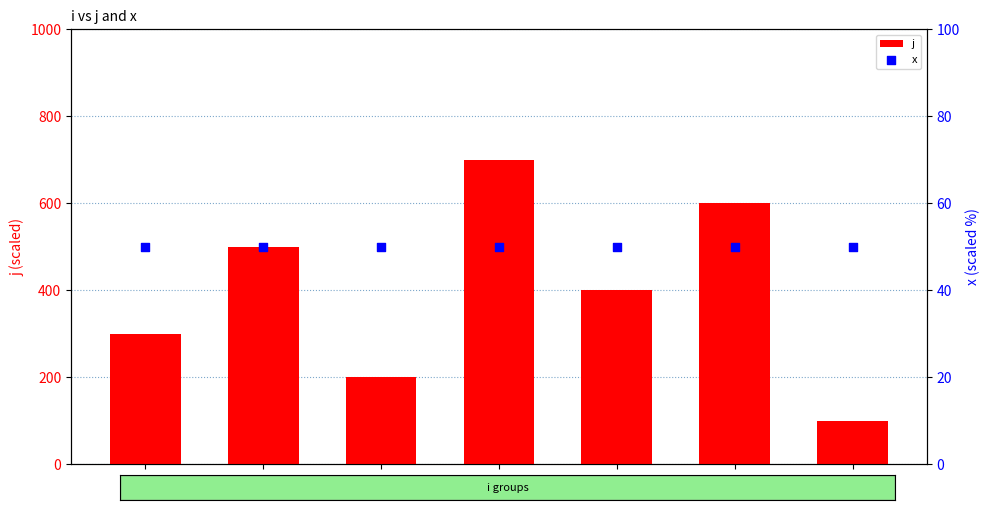

What are all the series names shown in the legend?

j, x